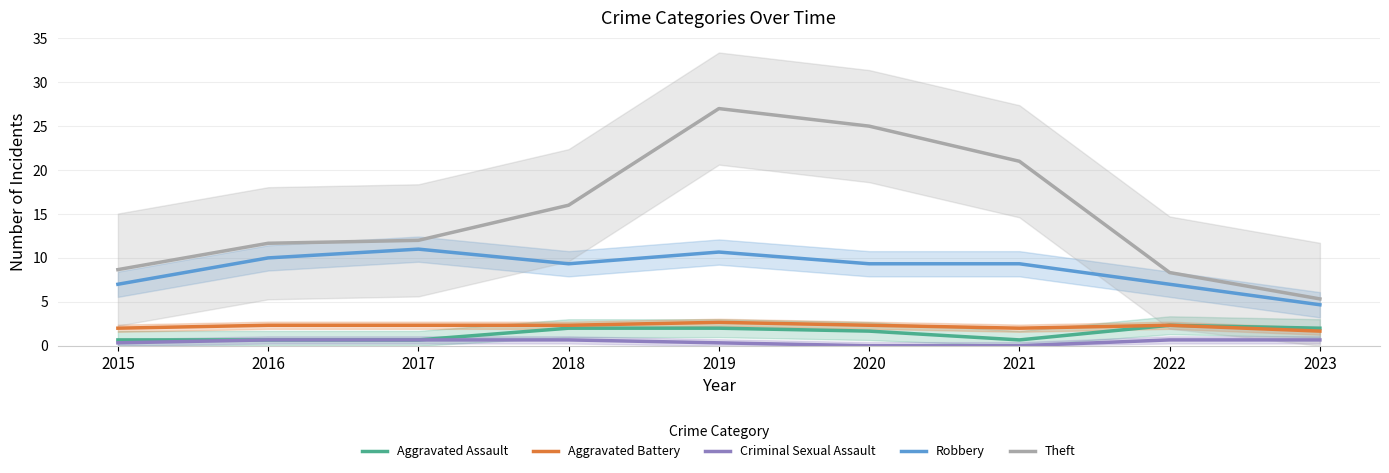

What is the difference between the Criminal Sexual Assault values at 2016 and 2020?

0.7